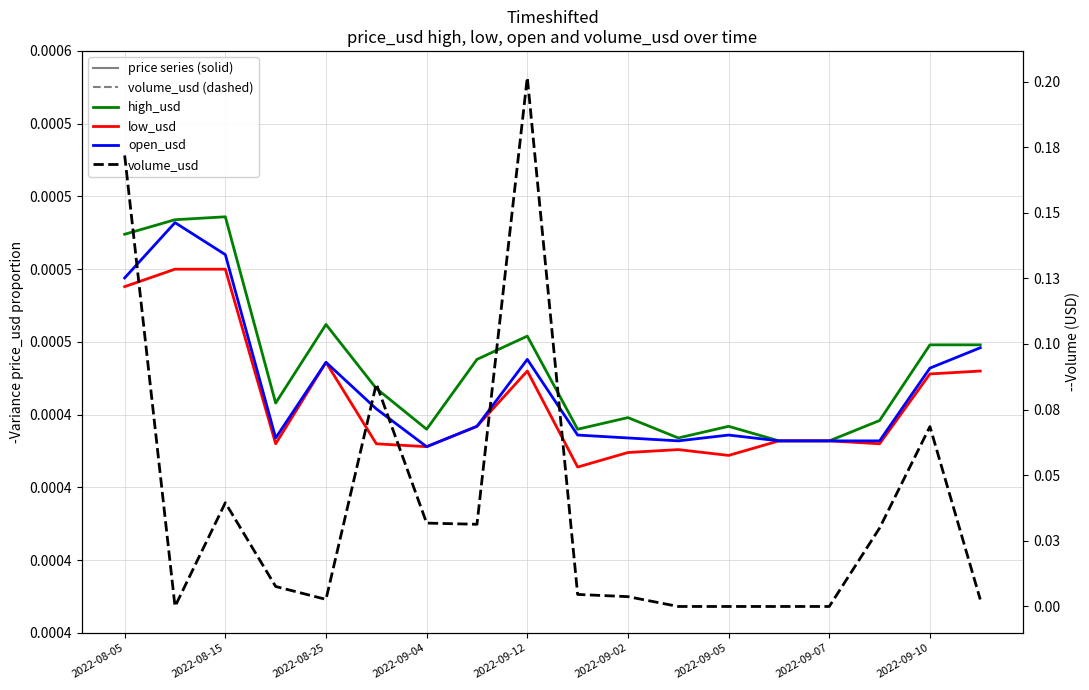

True or false: low_usd and high_usd intersect in this chart.

False